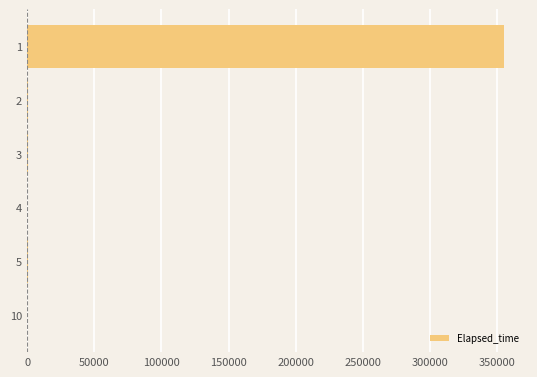

Is it true that the value at 1 is 502780?

False